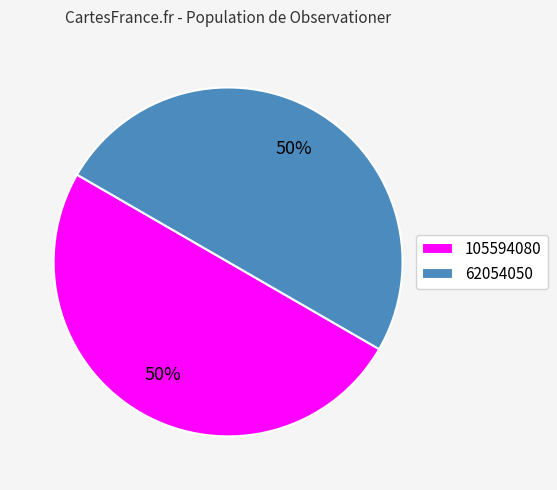

Is it true that 62054050 is 50% of the pie?

True